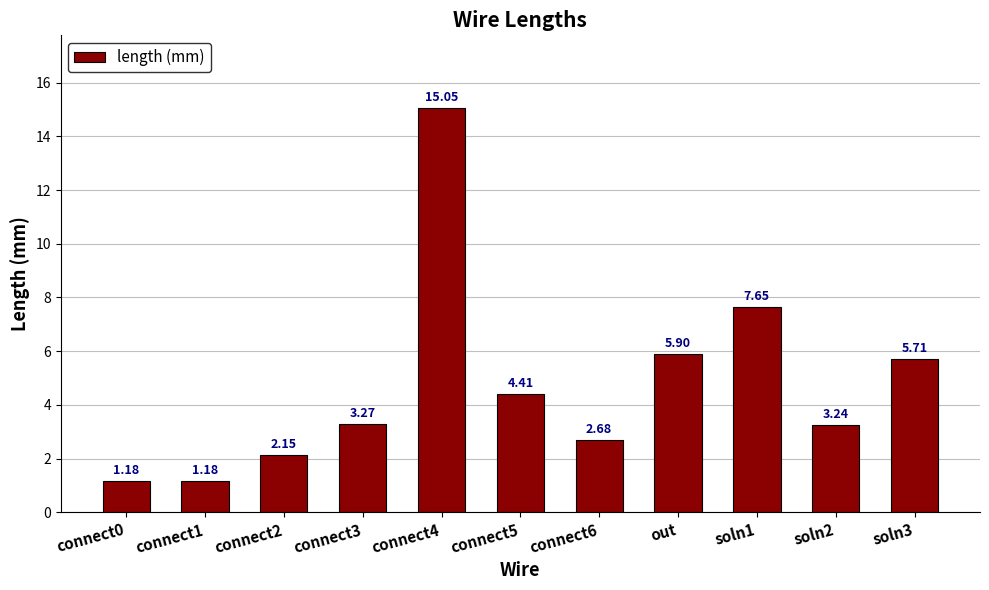

Between connect1 and connect6, which is larger?

connect6